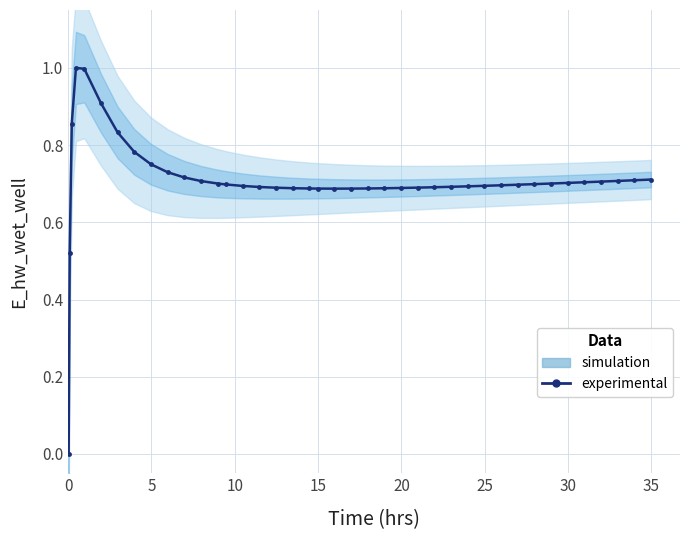

How many positive values are there?

39